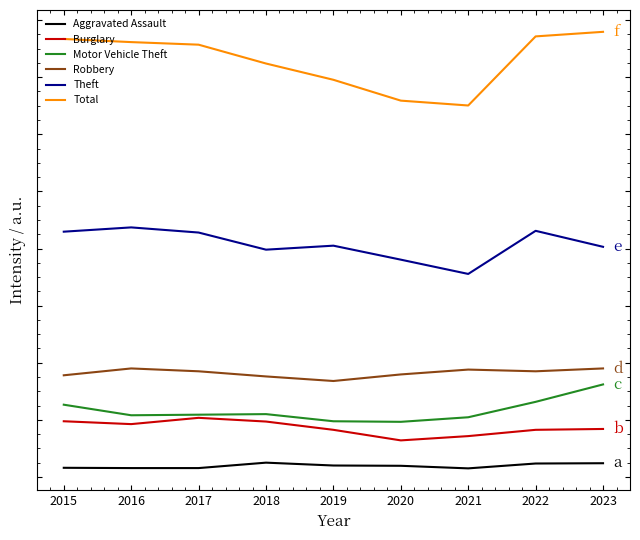

What is the sum of the Motor Vehicle Theft values at 2018 and 2021?

429